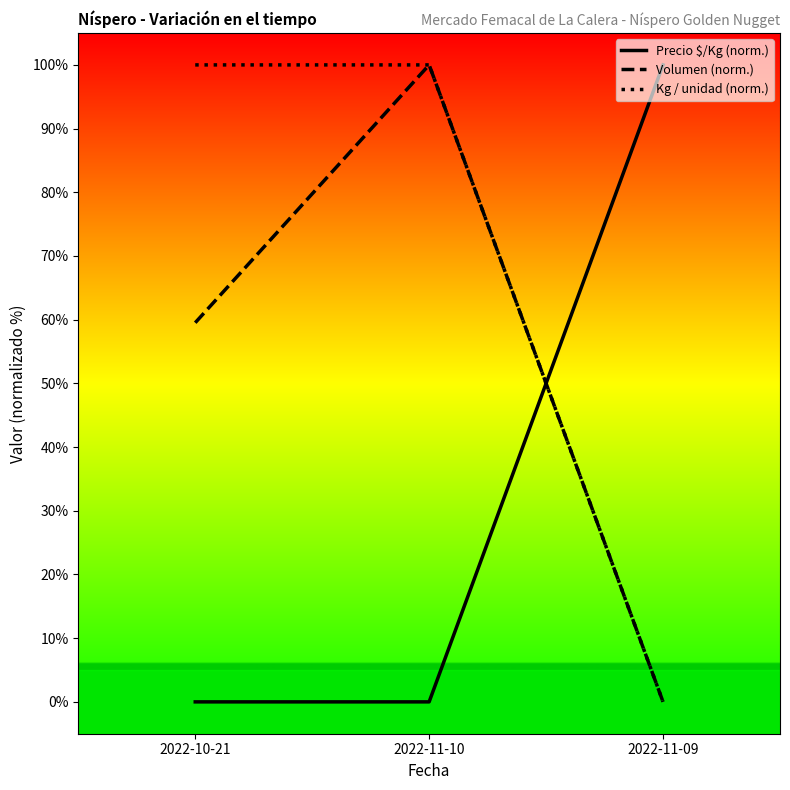

What is the sum of all Precio $/Kg (norm.) values?

100.0